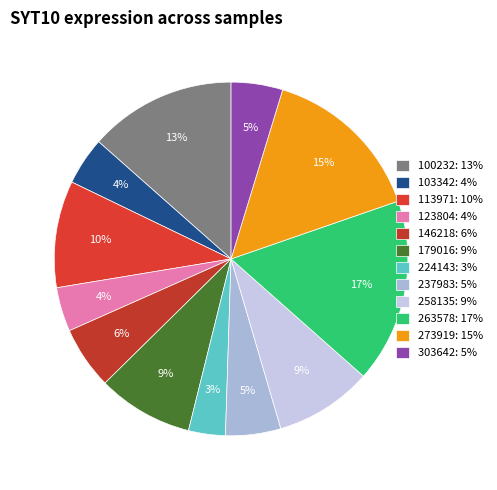

Rank the categories by value from lowest to highest.

224143, 123804, 103342, 303642, 237983, 146218, 179016, 258135, 113971, 100232, 273919, 263578